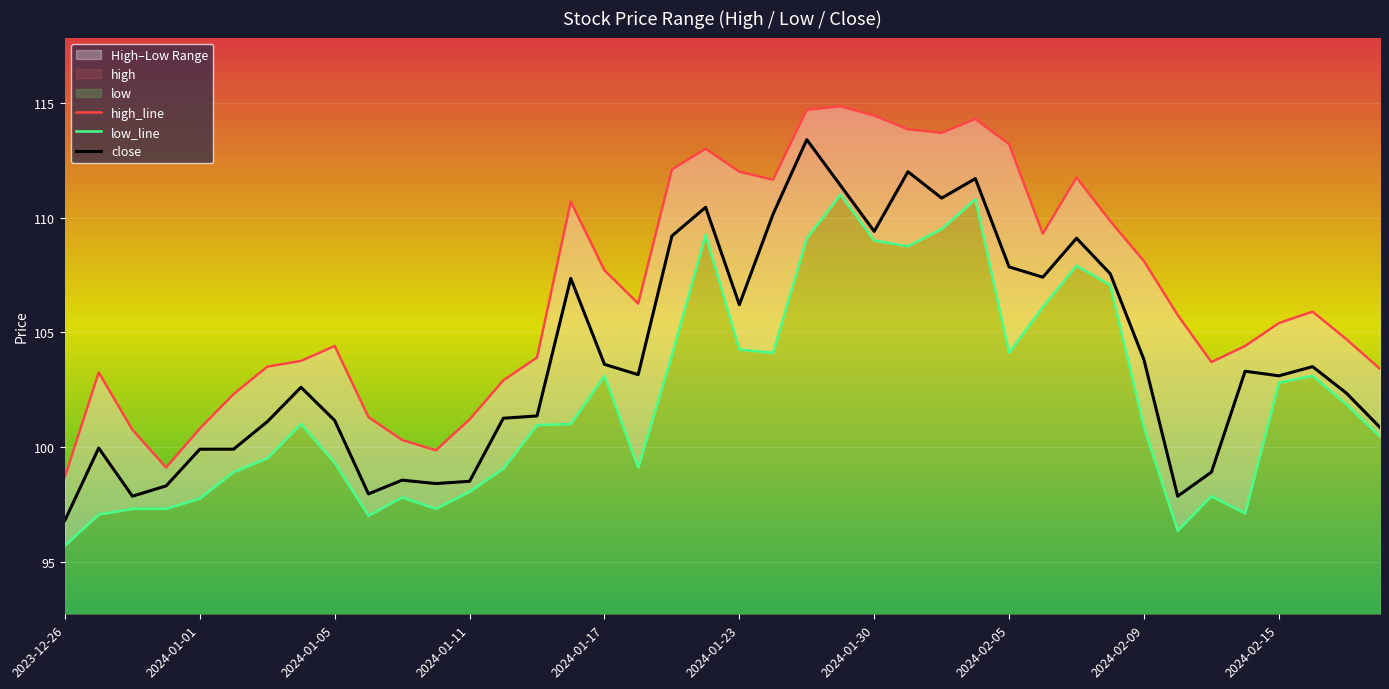

How many interior local valleys does the close series have?

10